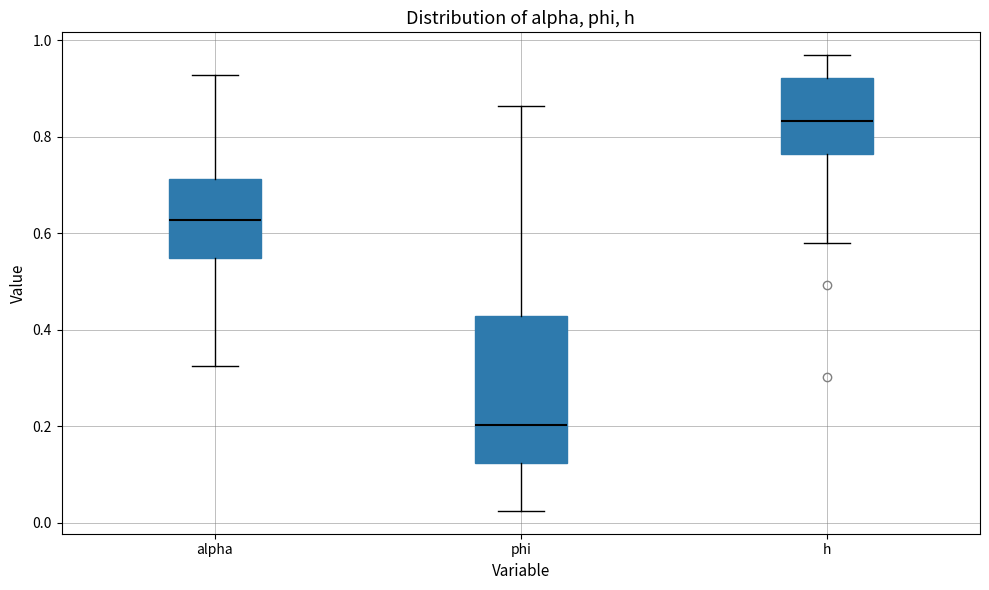

Which box is the tallest, from its lower edge to its upper edge?

phi